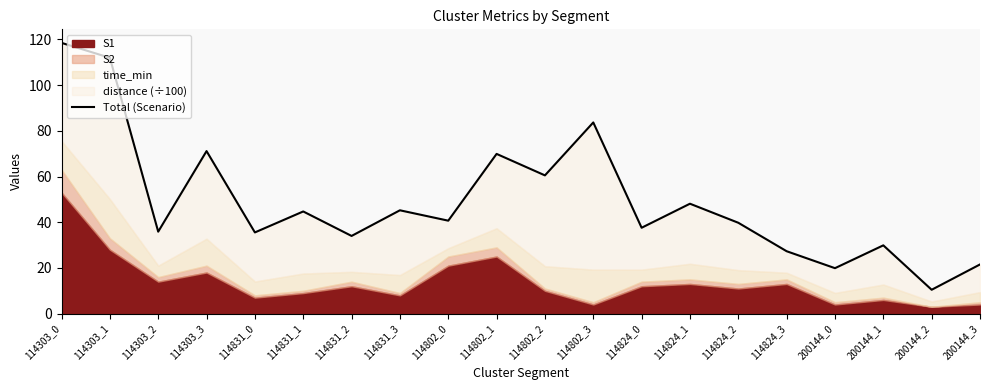

What is the label of the 14th point from the right?

114831_2